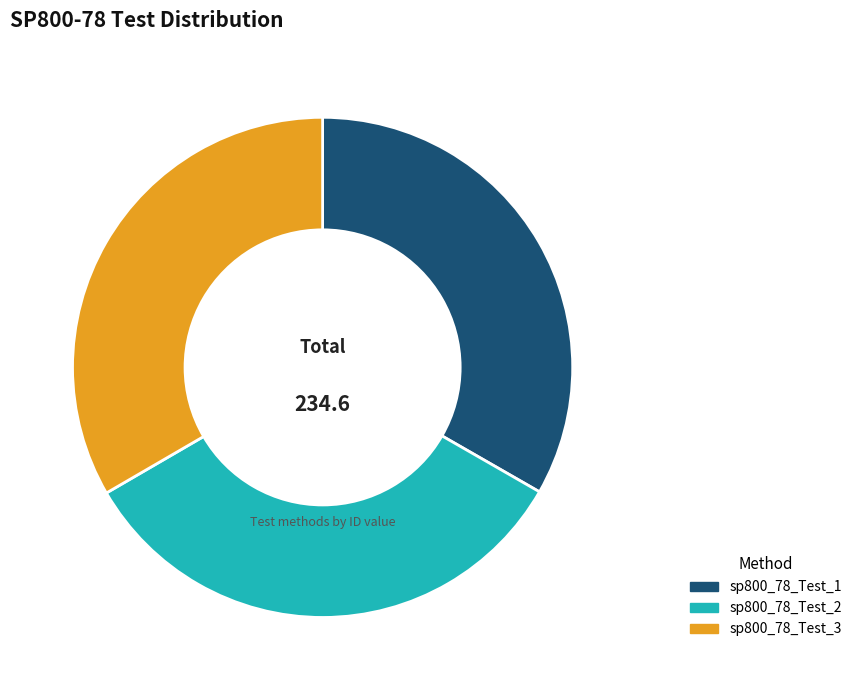

Approximately how many times larger is the value at sp800_78_Test_2 compared to sp800_78_Test_1?

1.0